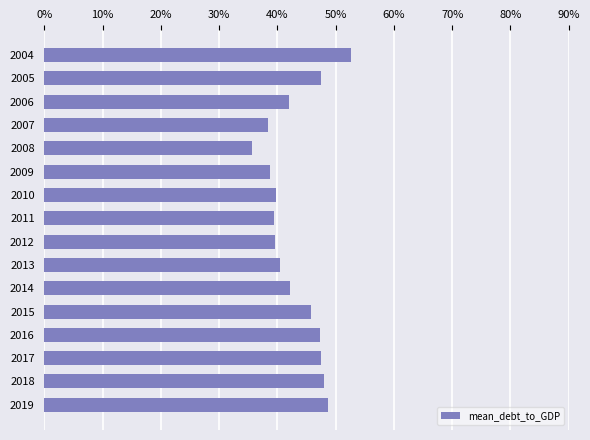

How many bars are there in total?

16